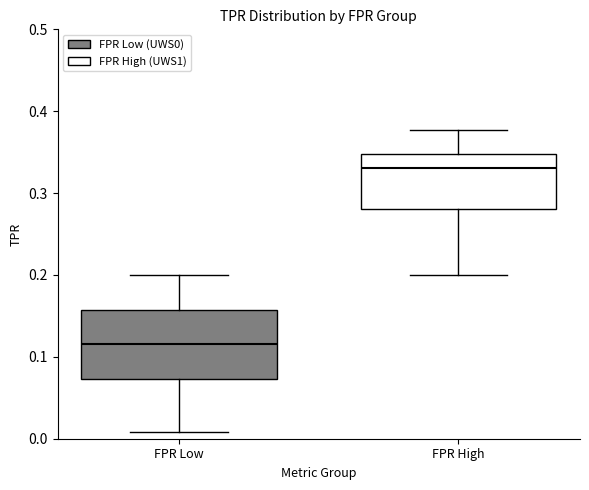

Where does the upper whisker of the box for FPR High end on the y-axis? The values are not printed on the chart, so give them approximately, as read against the axis.

0.38